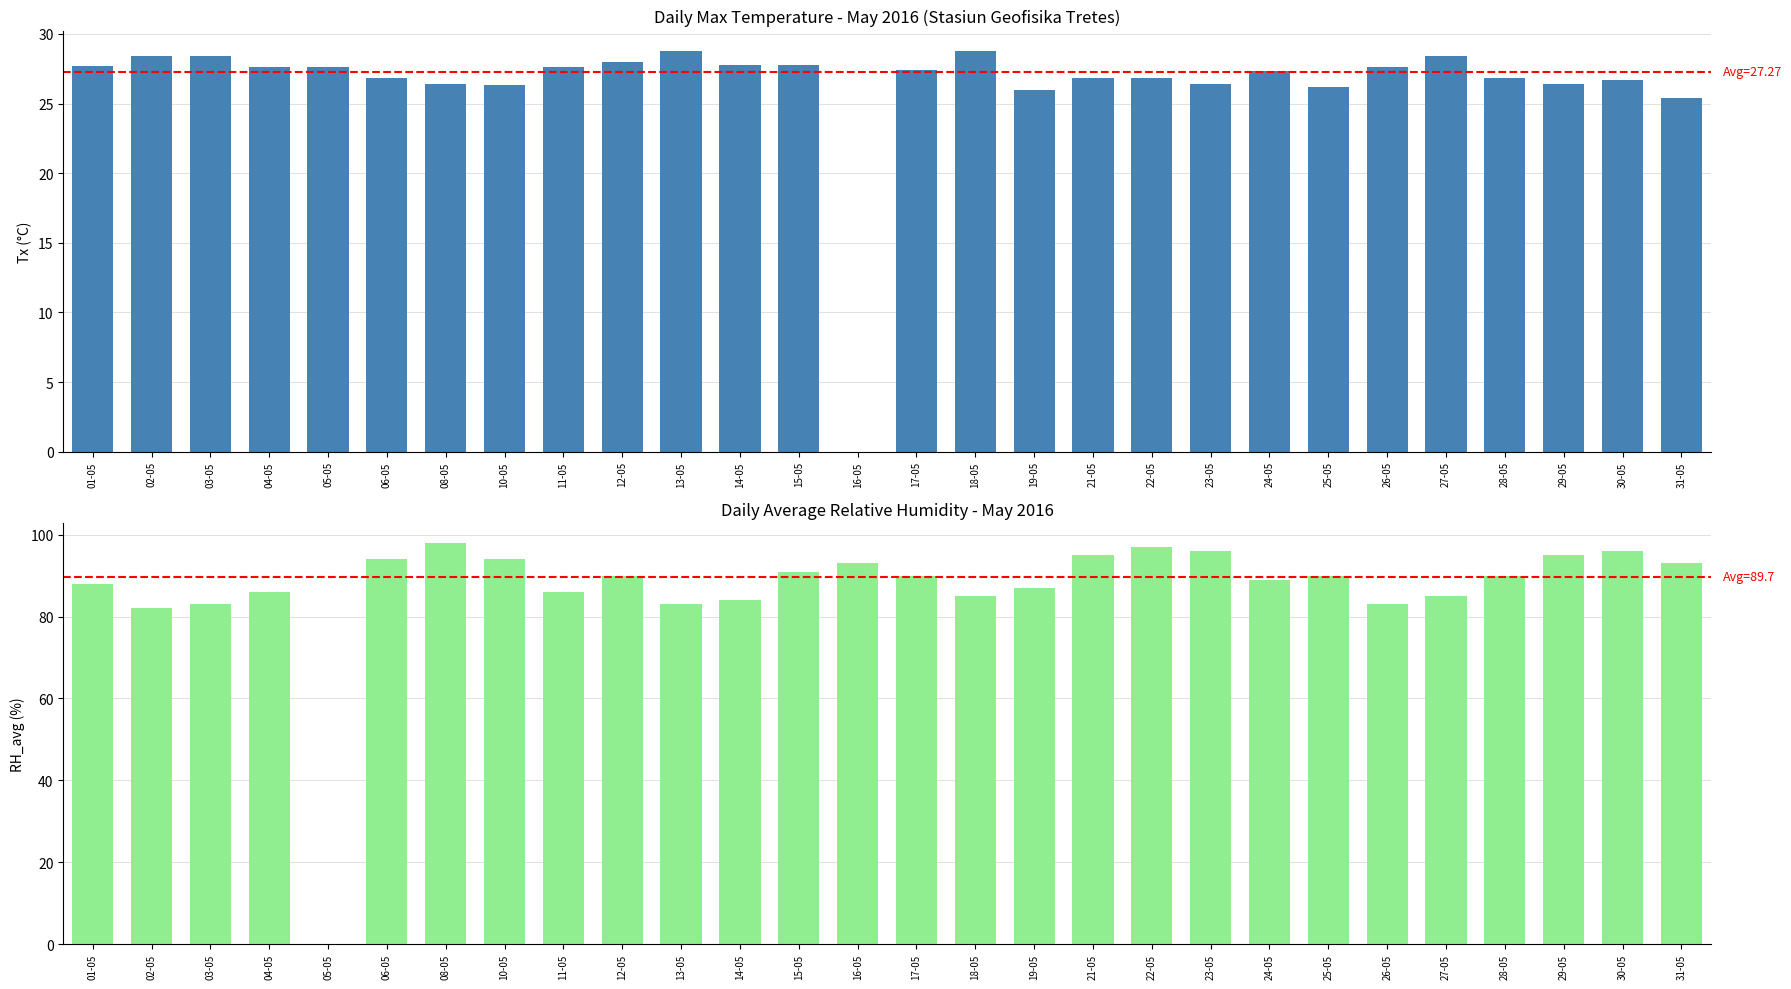

How many categories are shown in the chart?

28